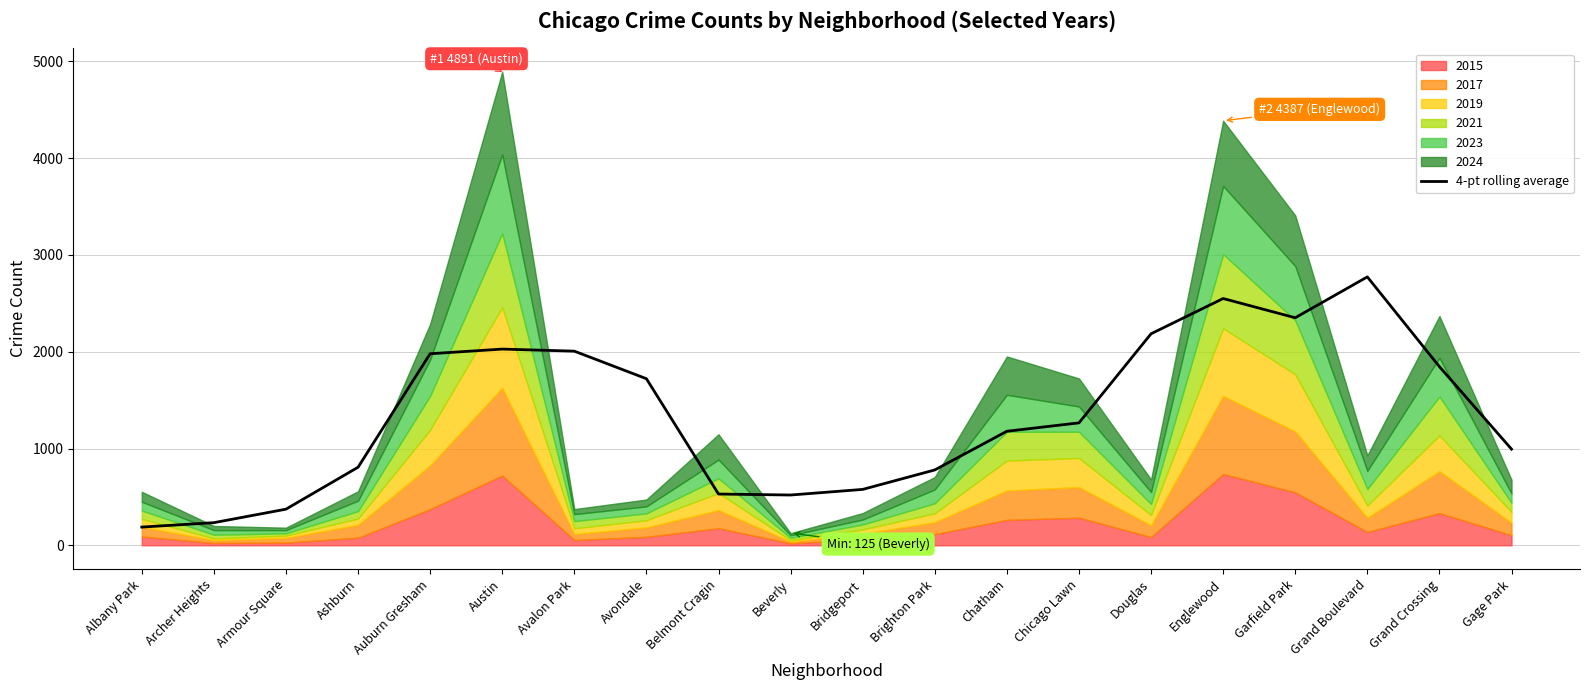

List the labels in order of value, smallest first.

Albany Park, Archer Heights, Armour Square, Beverly, Belmont Cragin, Bridgeport, Brighton Park, Ashburn, Gage Park, Chatham, Chicago Lawn, Avondale, Grand Crossing, Auburn Gresham, Avalon Park, Austin, Douglas, Garfield Park, Englewood, Grand Boulevard